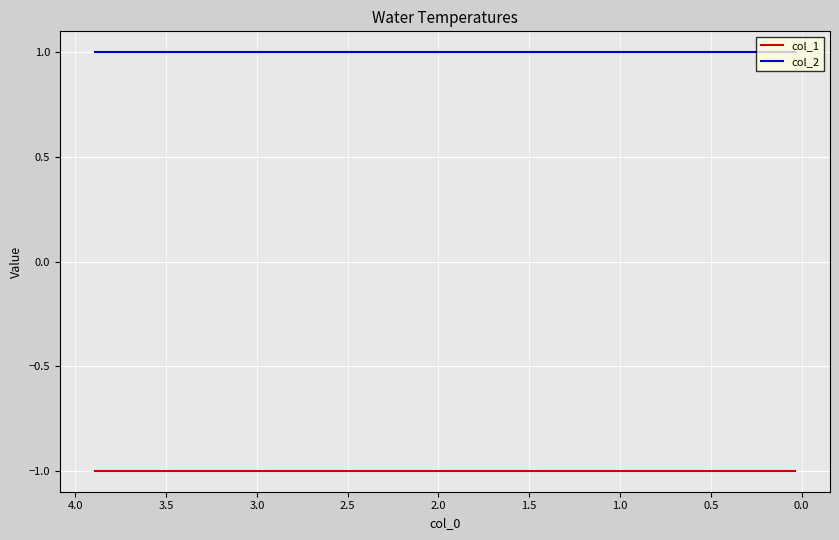

Reading left to right, transcribe all the data shown in this chart.

col_1: -1	-1	-1	-1	-1	-1	-1	-1	-1	-1
col_2: 1	1	1	1	1	1	1	1	1	1